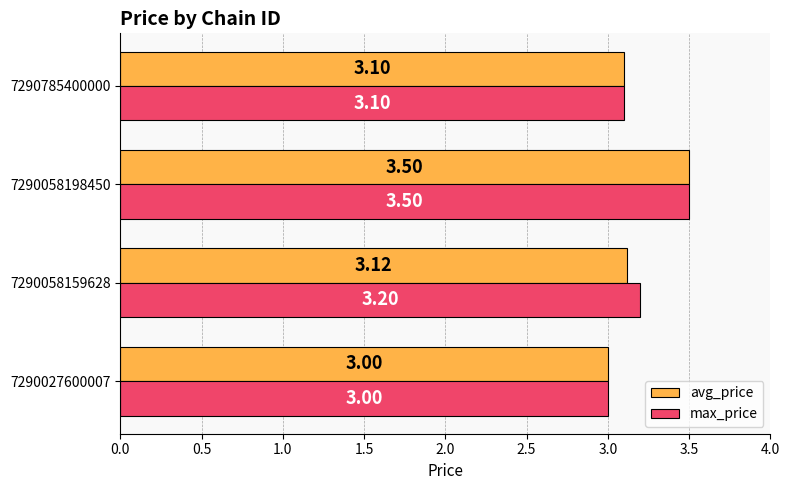

What is the smallest value displayed?

3.0